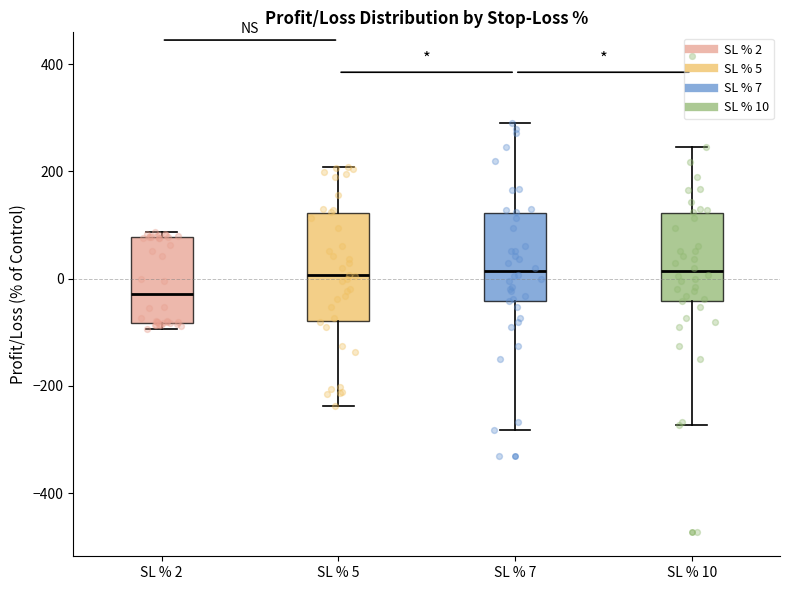

Reading left to right, read every box against the y-axis: the position of its median line, the range the box covers, and the ends of its whiskers. The values are not printed on the chart, so give them approximately, as read against the axis.

SL % 2: median -20, box -80 to 80, whiskers -100 to 80 (just above the box's upper edge)
SL % 5: median 0, box -80 to 120, whiskers -240 to 200
SL % 7: median 20, box -40 to 120, whiskers -280 to 300
SL % 10: median 20, box -40 to 120, whiskers -280 to 240